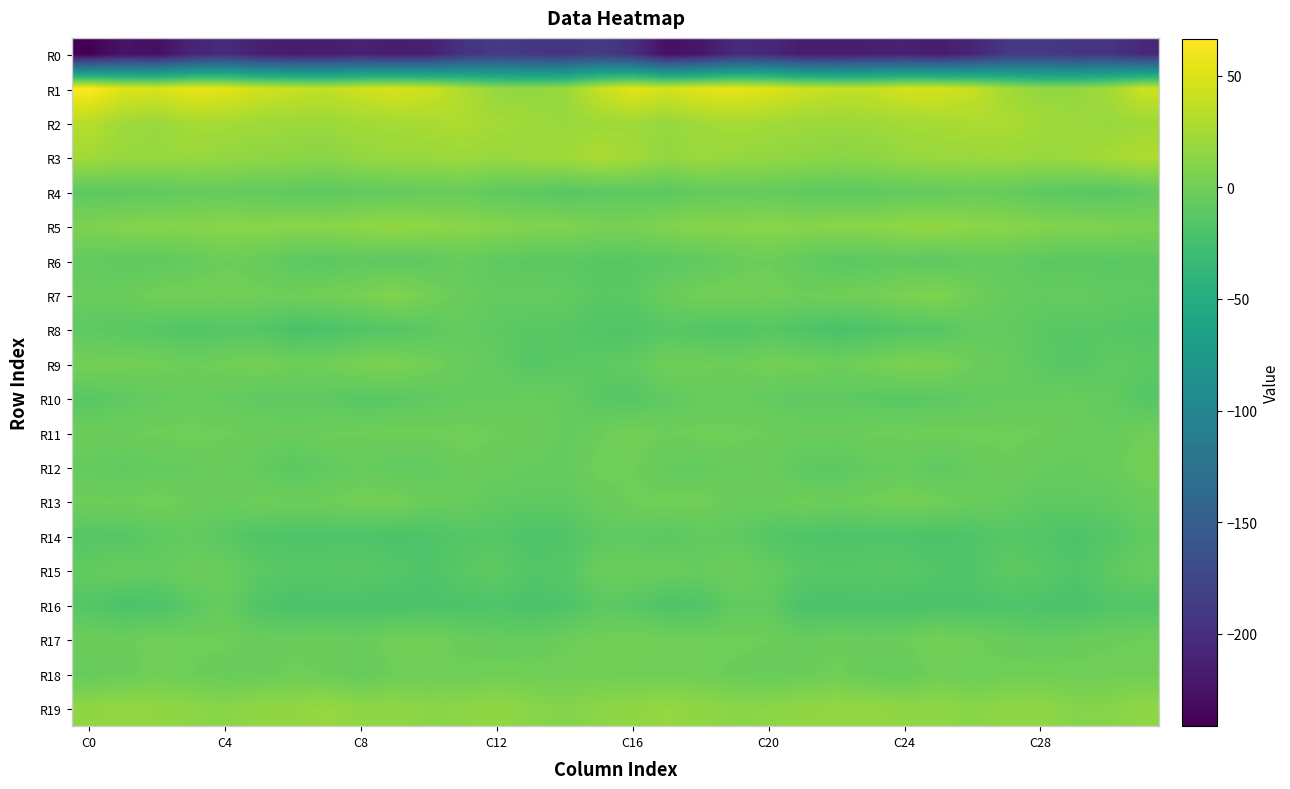

Which label corresponds to the largest value in the chart?

C0